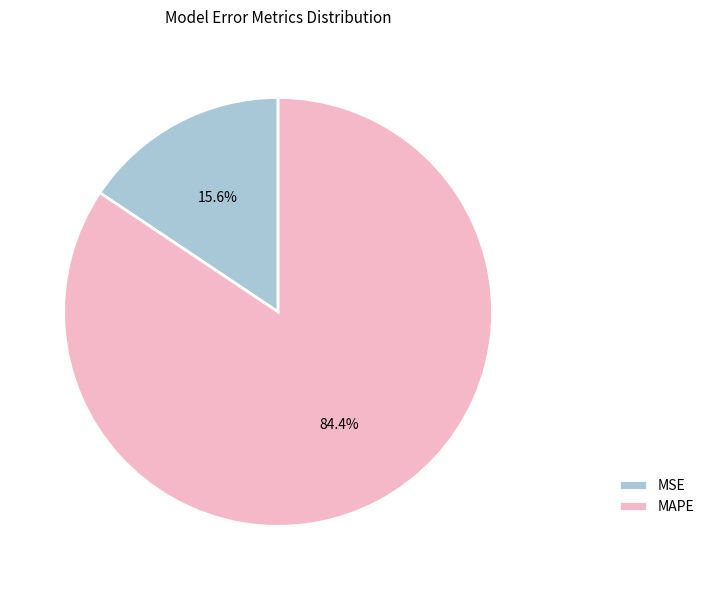

Rank the categories by value from highest to lowest.

MAPE, MSE